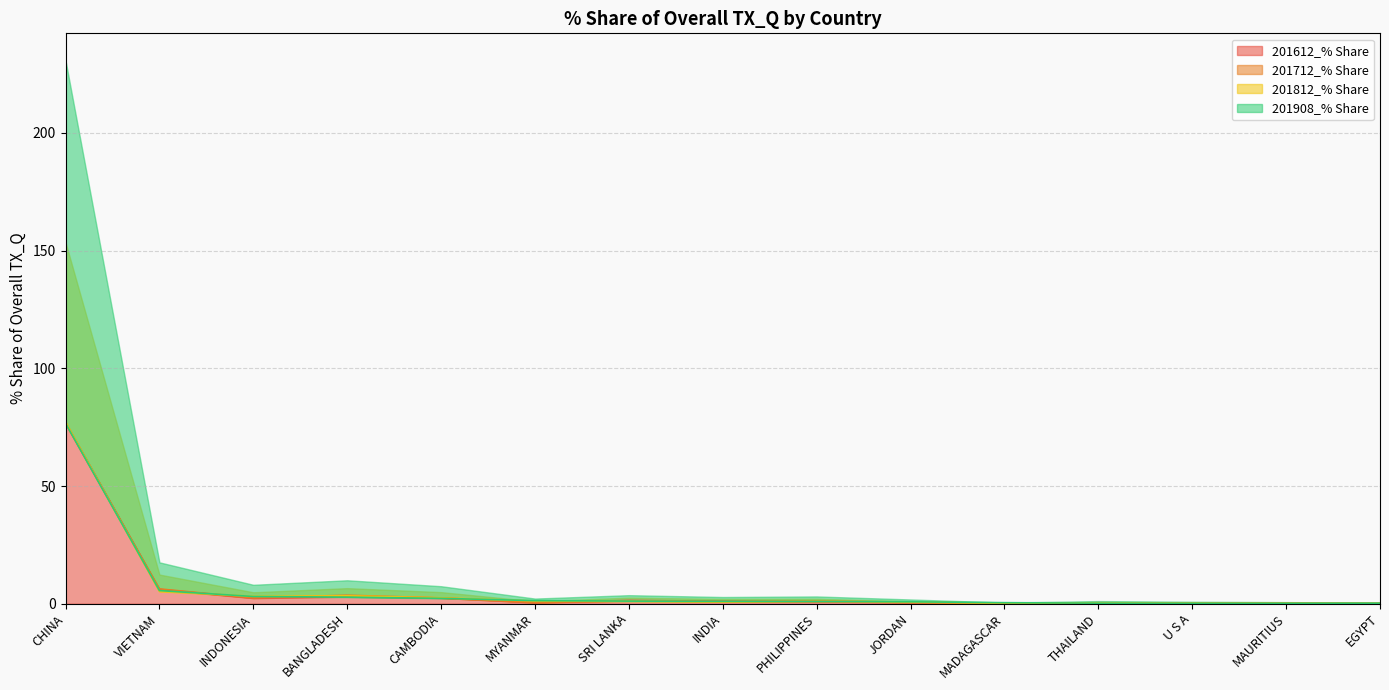

What value does the 201908_% Share series have at BANGLADESH?

2.8